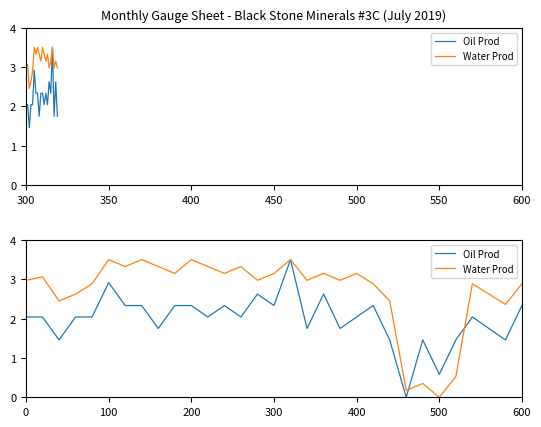

Count the number of data series in this chart.

2